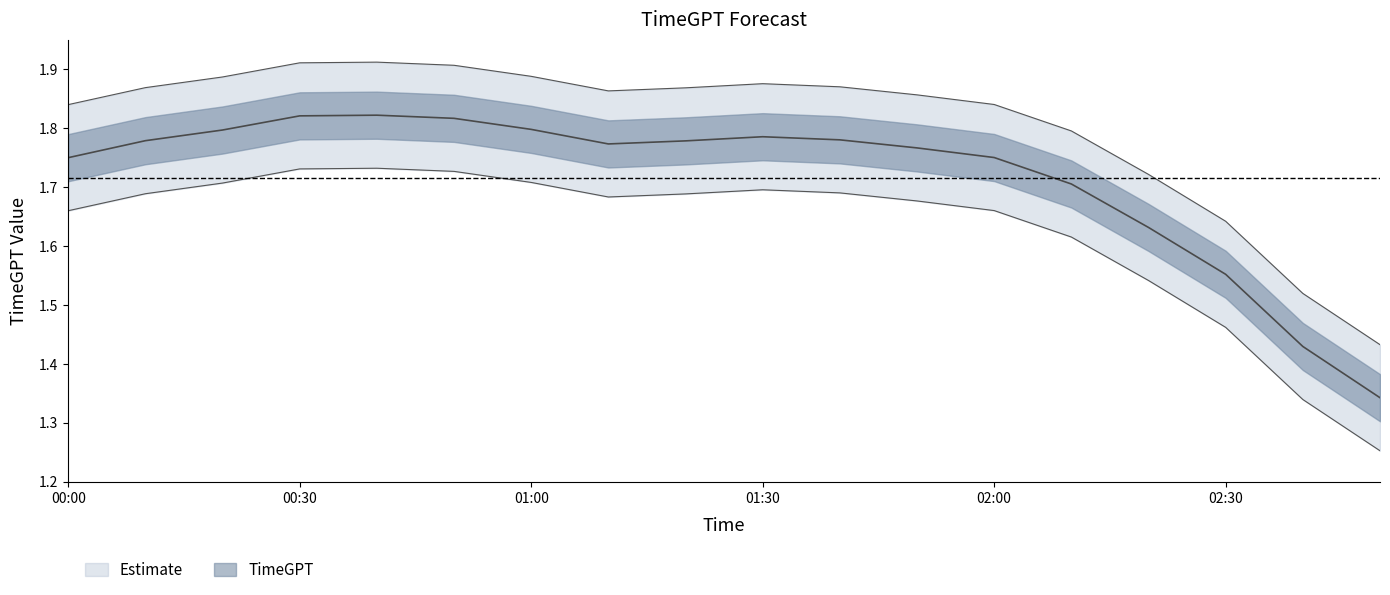

The chart shows a value of 3.2 at 02:30. True or false?

False